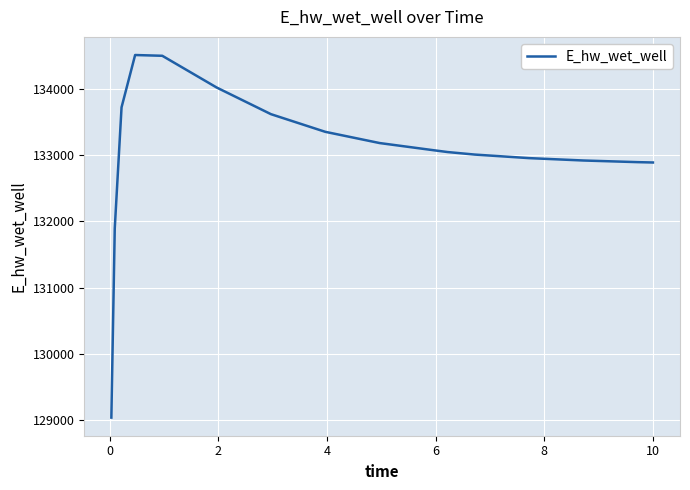

What is the minimum value shown in the chart?

129030.2